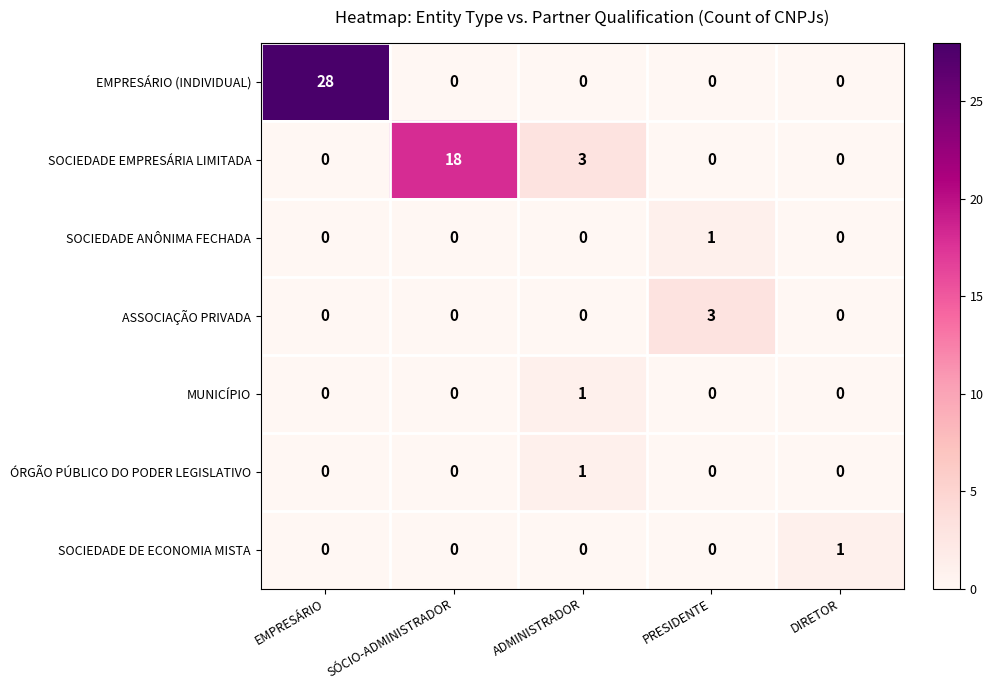

Which label corresponds to the largest value in the chart?

EMPRESÁRIO